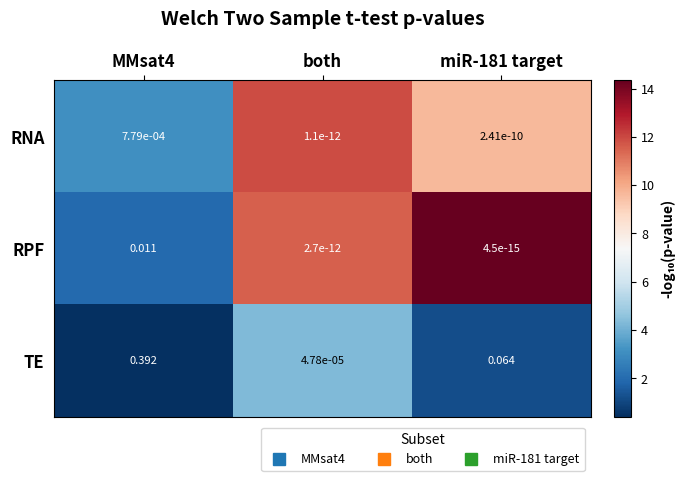

Which series has the largest total across all categories?

TE